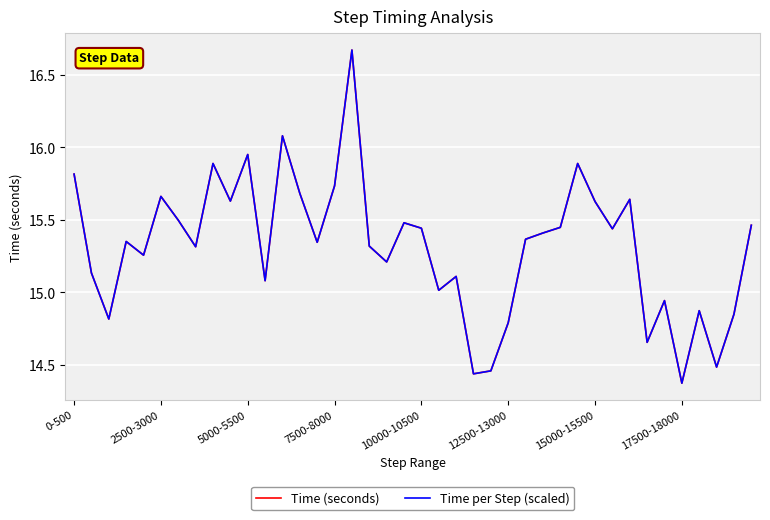

True or false: Time per Step (scaled) has more than 2 points higher than both neighbors.

True